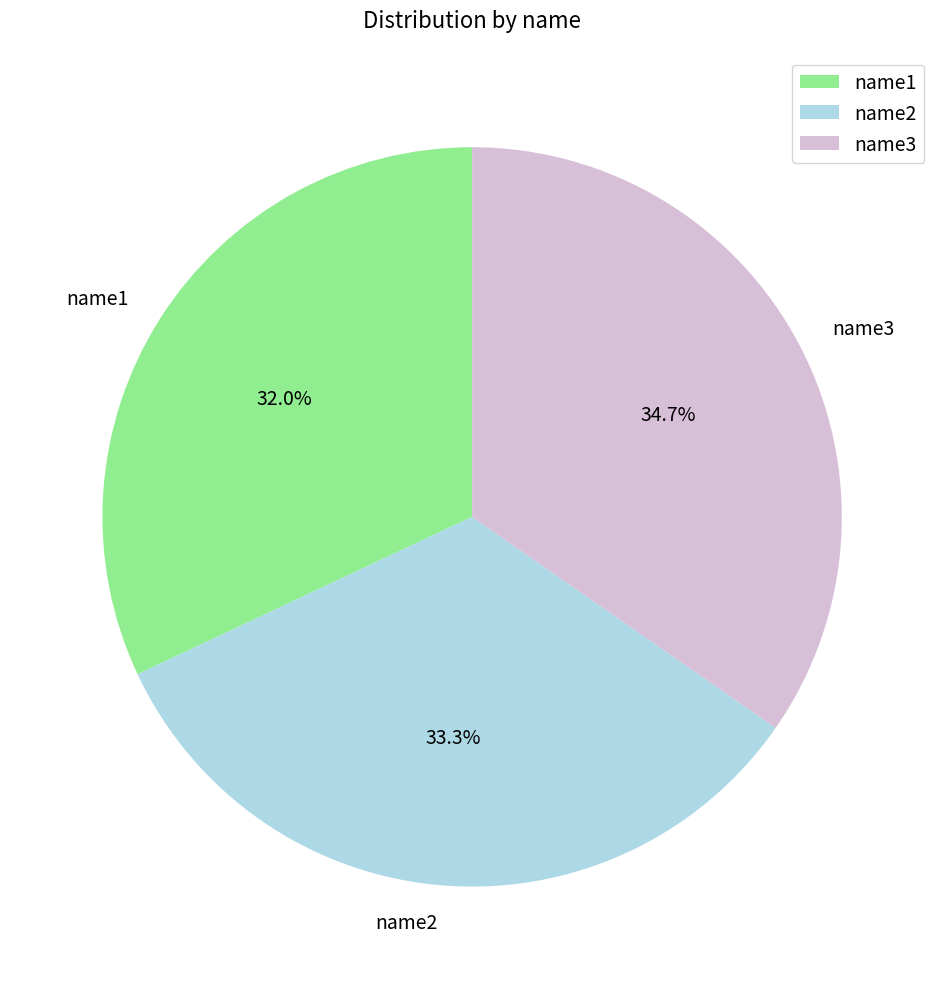

How many slices are in this pie chart?

3